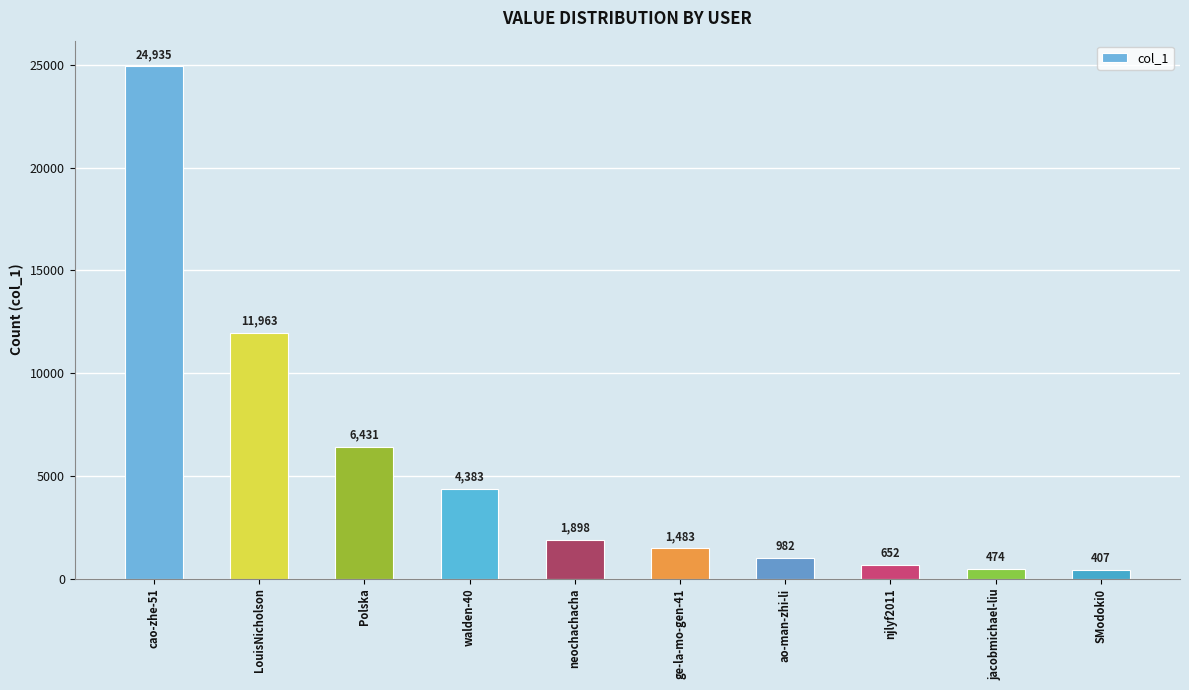

What is the value of the 9th bar from the left?

474